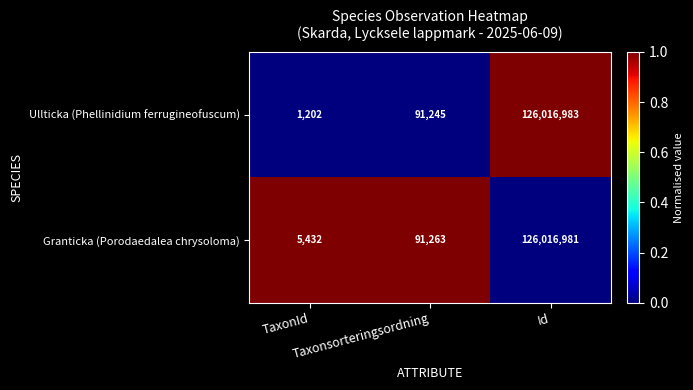

Rank the series by their maximum value, from lowest to highest.

Granticka (Porodaedalea chrysoloma), Ullticka (Phellinidium ferrugineofuscum)